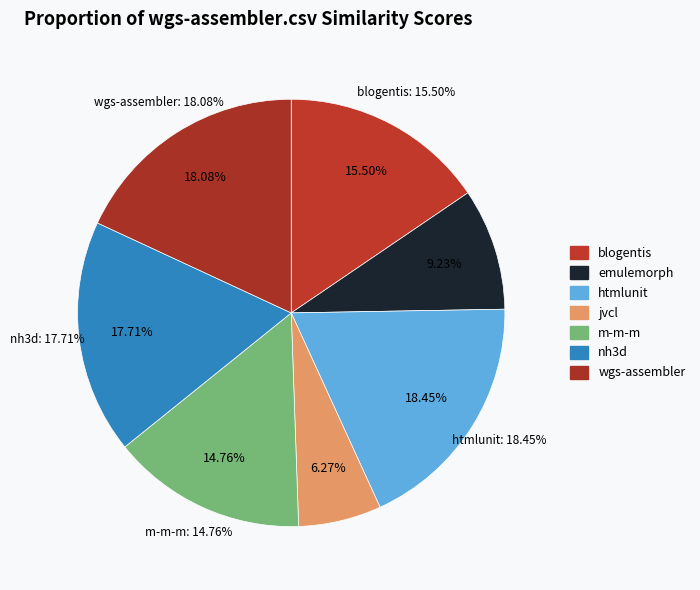

Which slice is the largest?

htmlunit.csv